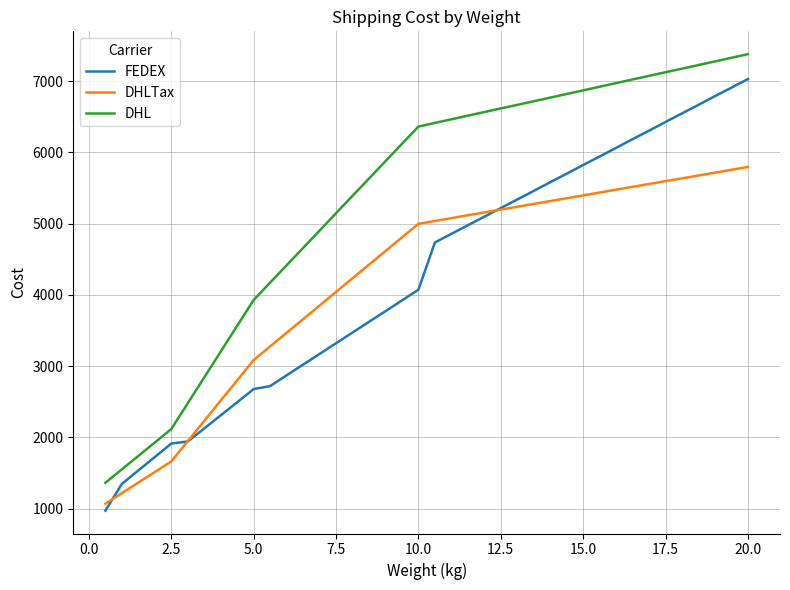

Rank the series by their maximum value, from highest to lowest.

DHL, FEDEX, DHLTax